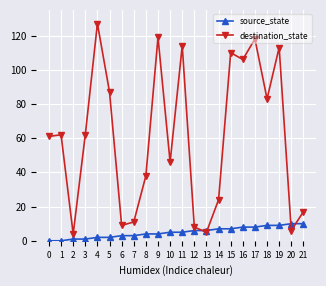

What is the maximum value shown in the chart?

127